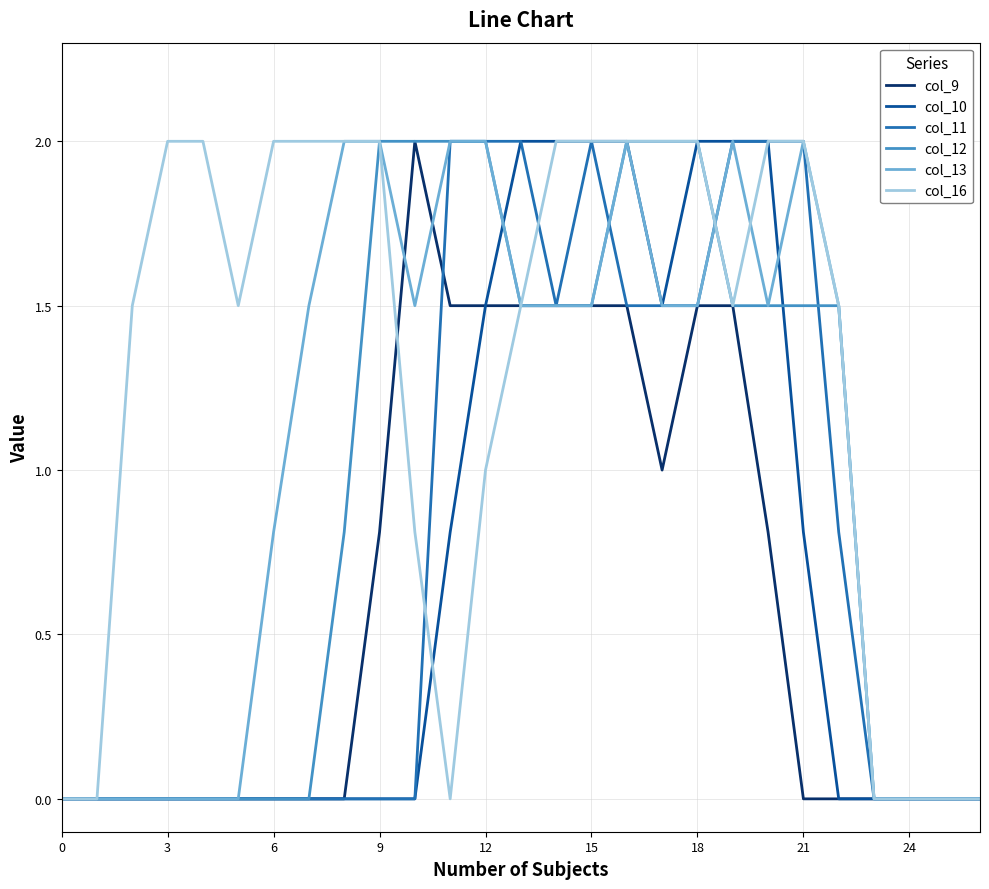

Which series has the largest total across all categories?

col_16